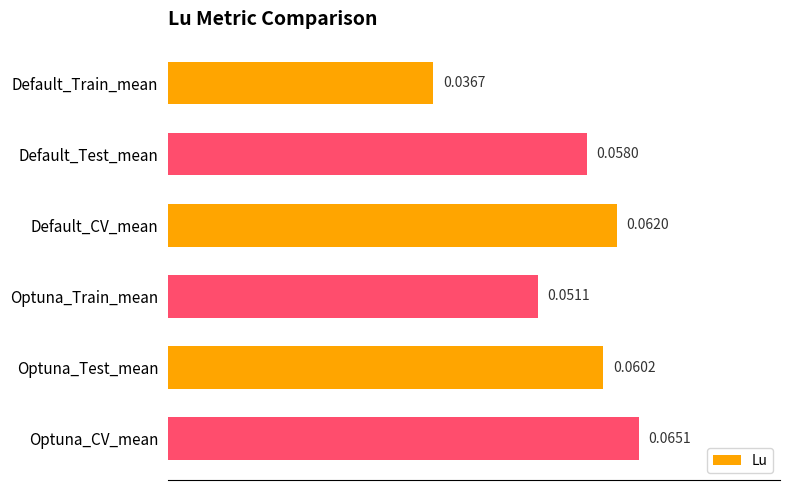

At which category does the chart reach its minimum across all series?

Default_Train_mean